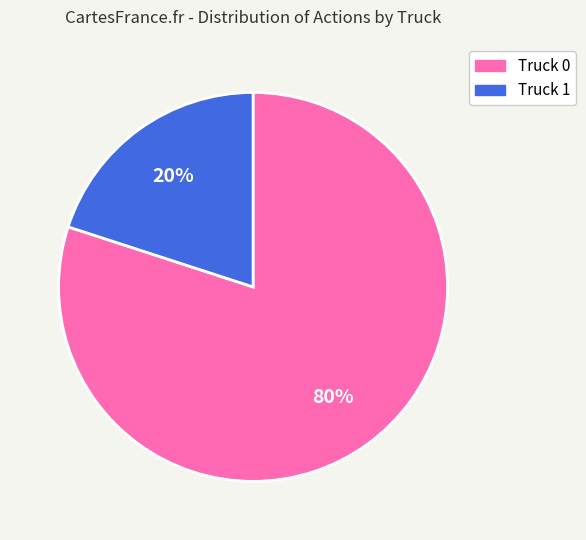

To the nearest percent, what is the combined percentage of Truck 0 and Truck 1?

100%